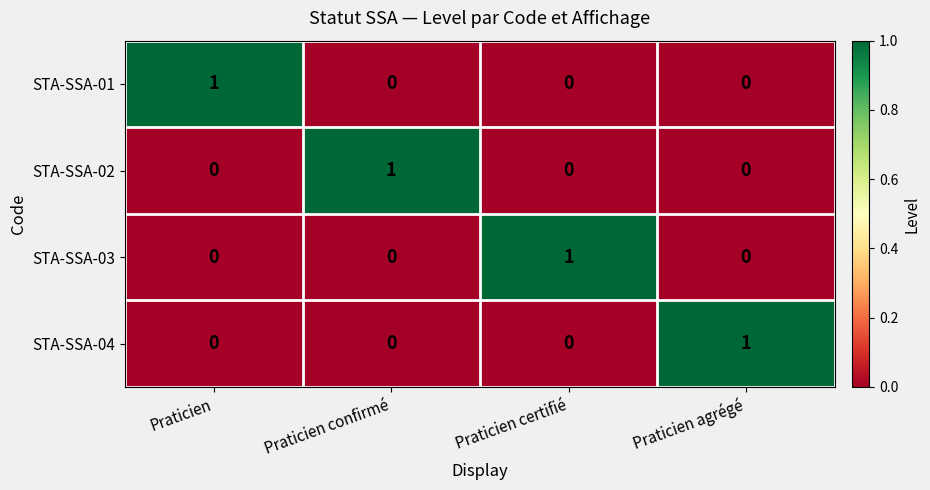

Is the value of STA-SSA-04 at Praticien confirmé greater than the value of STA-SSA-01 at Praticien?

No